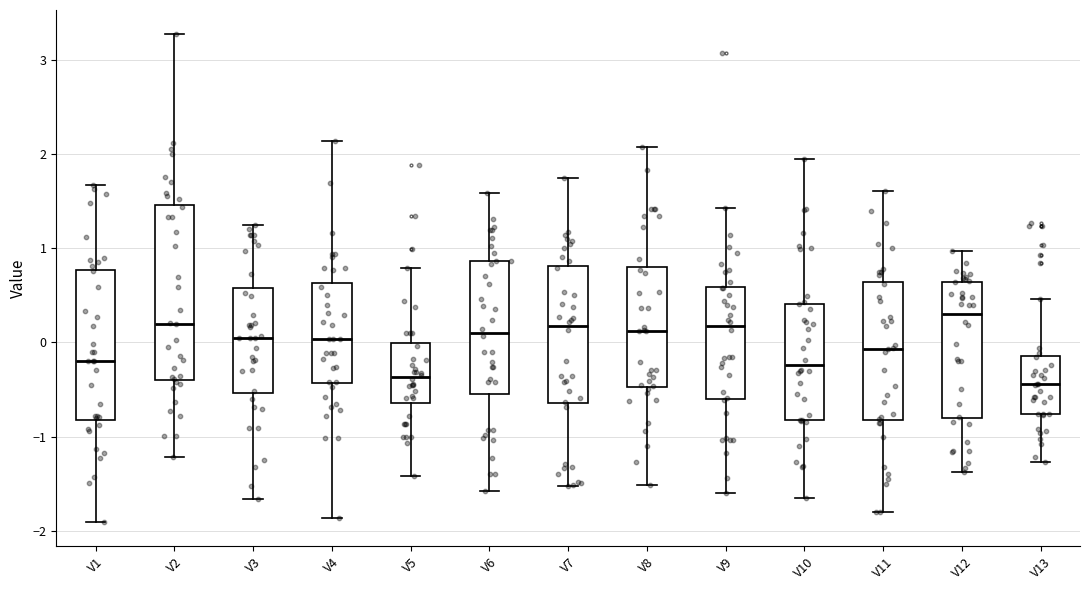

Which box is the tallest, from its lower edge to its upper edge?

V2